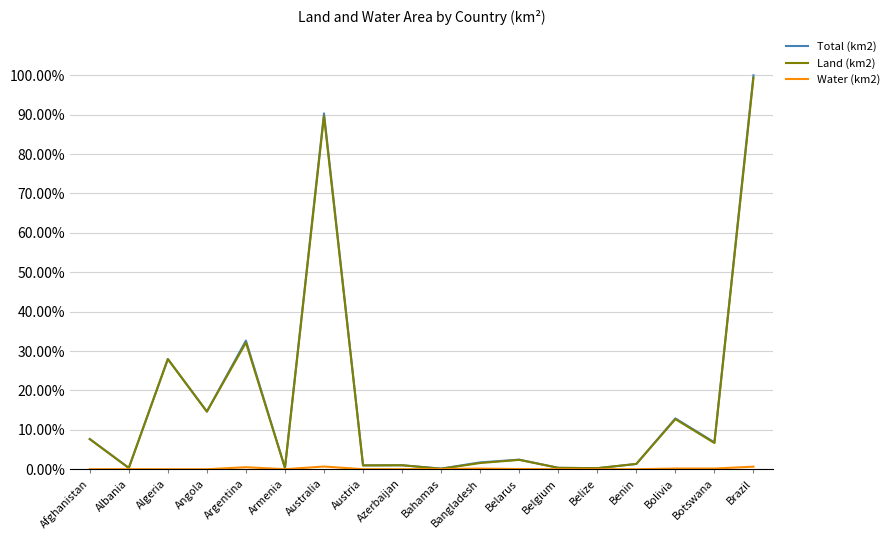

What is the total value across all series at Angola?

29.3